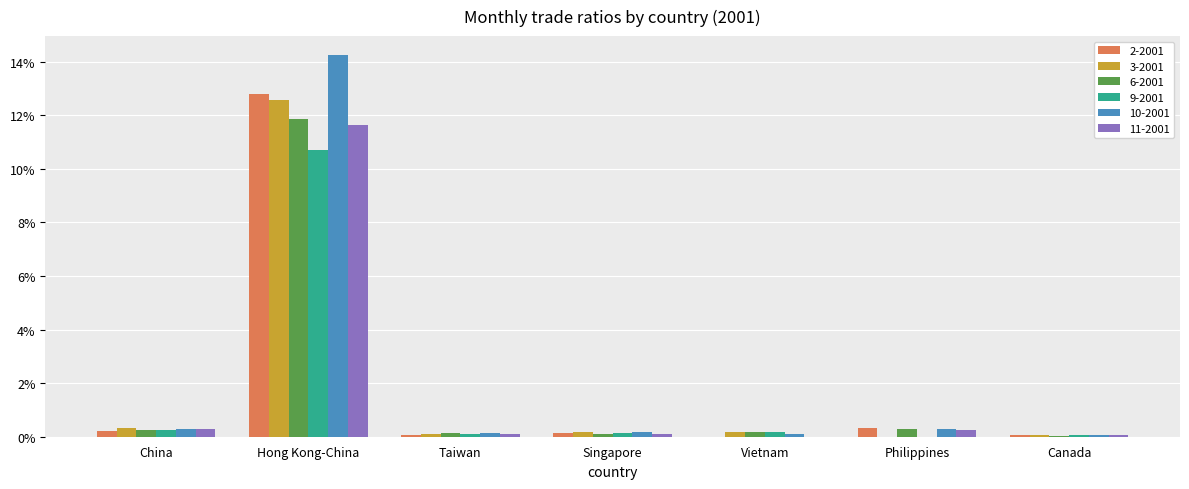

At which category is the sum across all series the highest?

Hong Kong-China